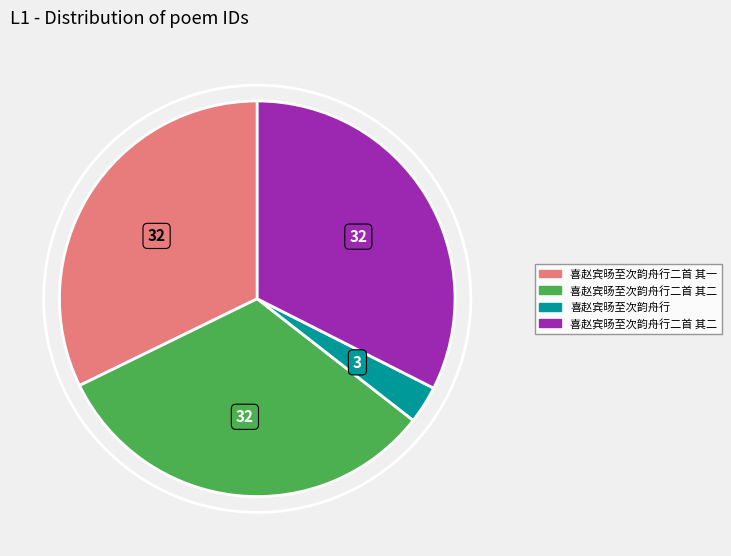

Does any single category account for the majority?

No